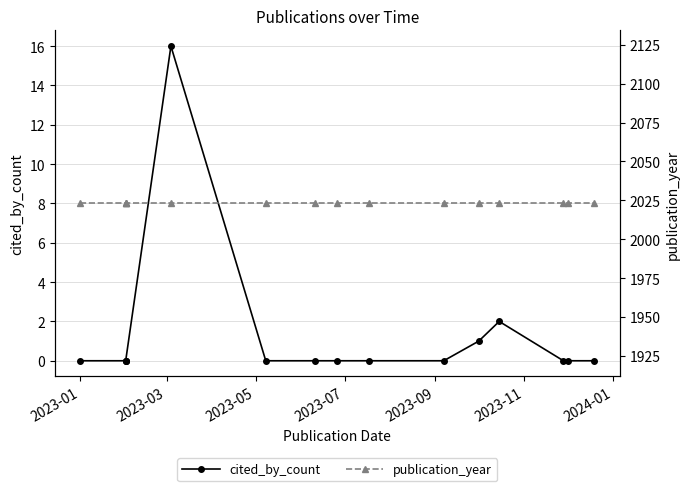

Which category has the highest value in the publication_year series?

2023-01